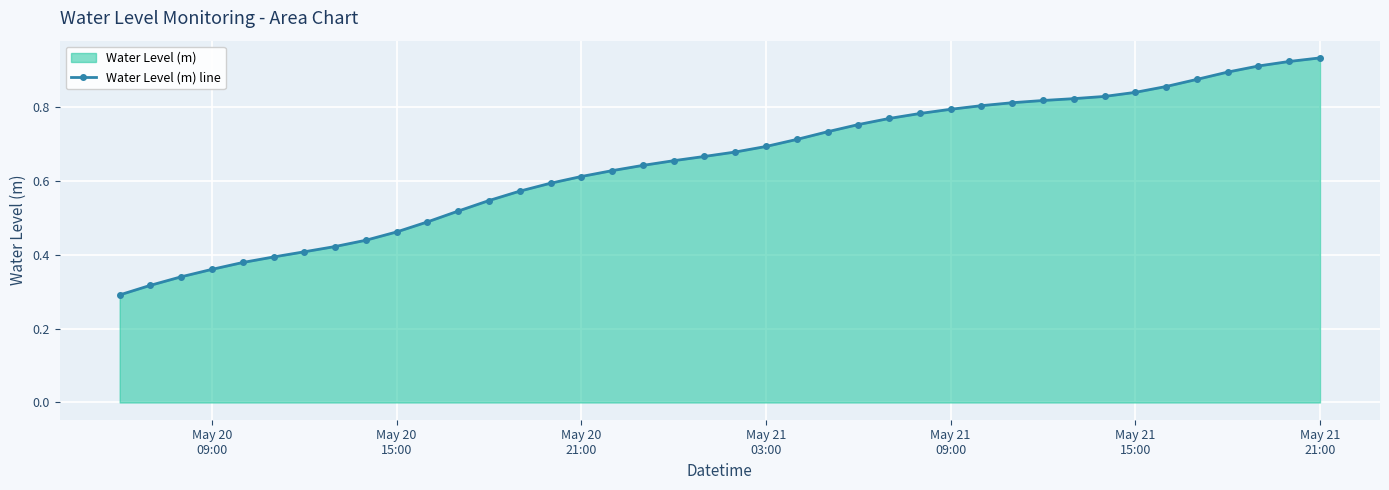

What is the sum of all values?

26.0